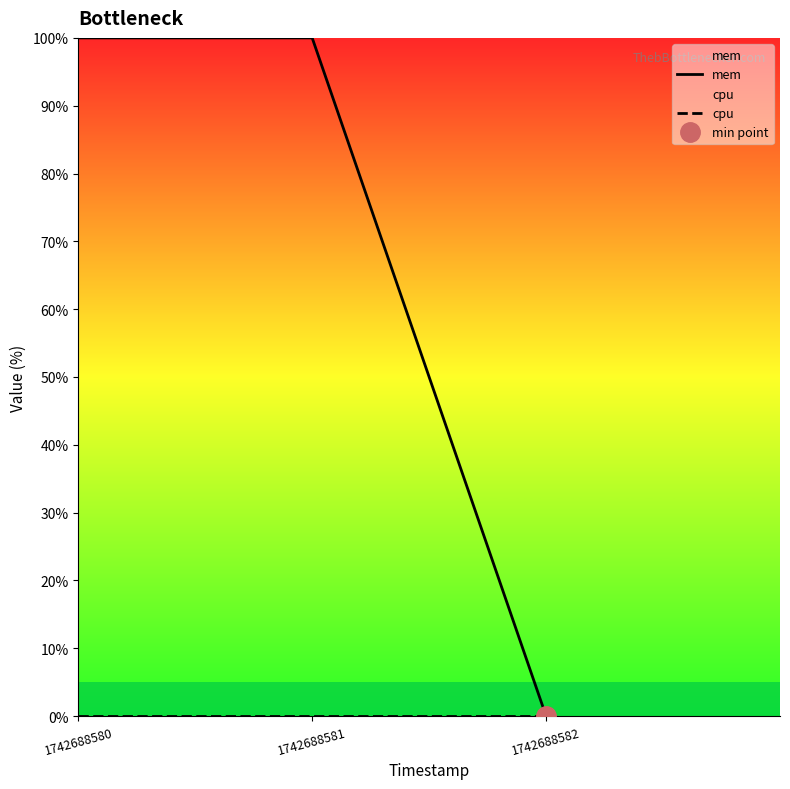

The value of cpu at 1742688582 is 0. True or false?

True